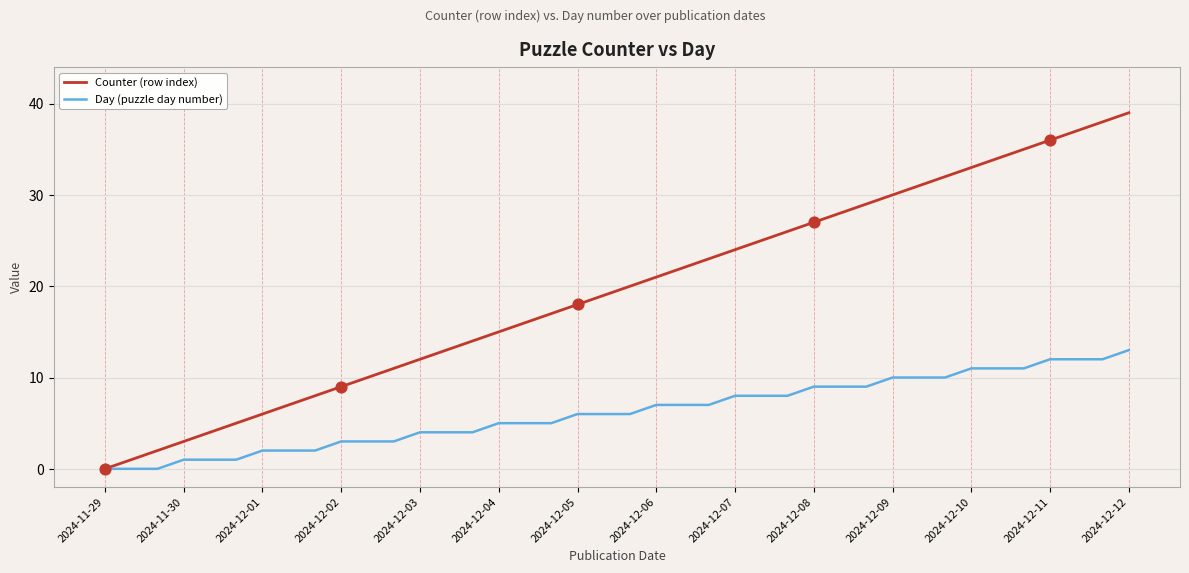

What is the maximum value for Day (puzzle day number)?

13